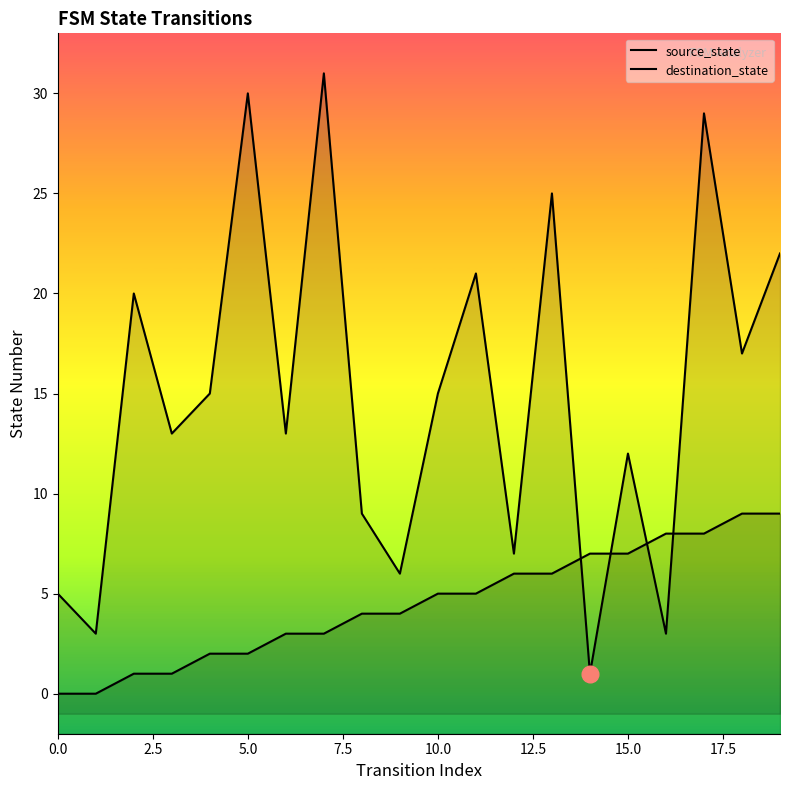

How many values in the source_state series are below 5?

10